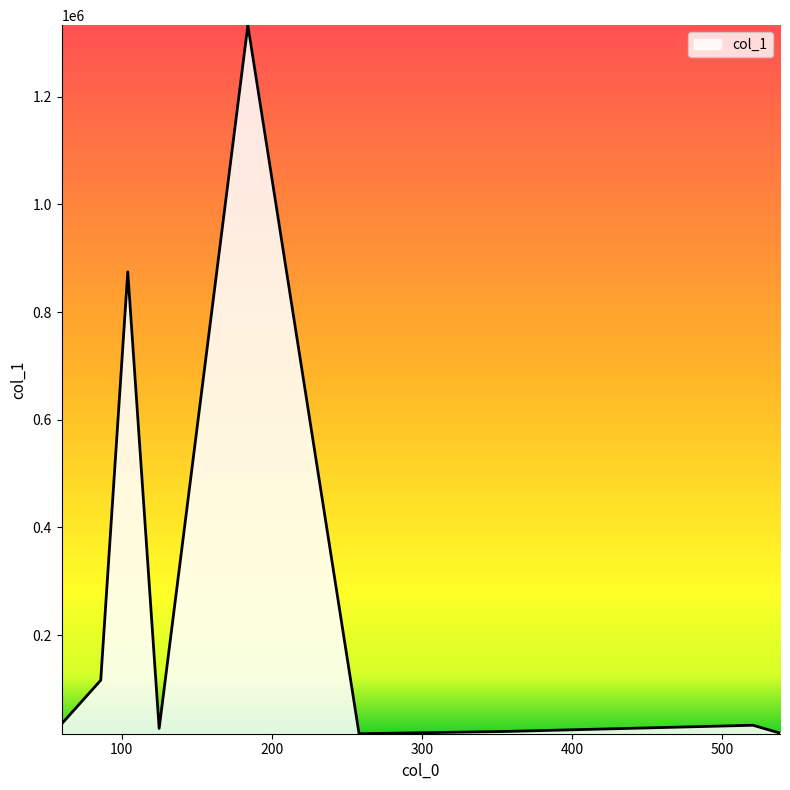

What is the difference between the maximum and minimum values?

1316093.6